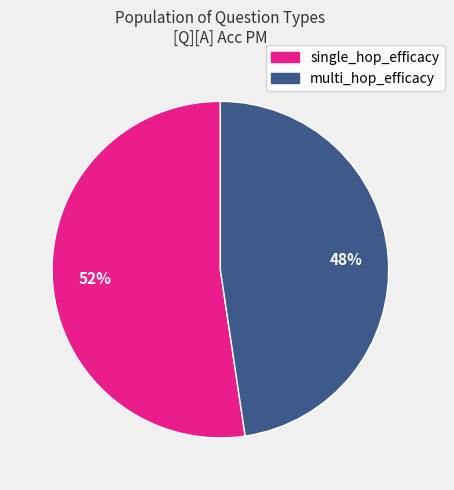

To the nearest percent, what is the average slice percentage?

50%